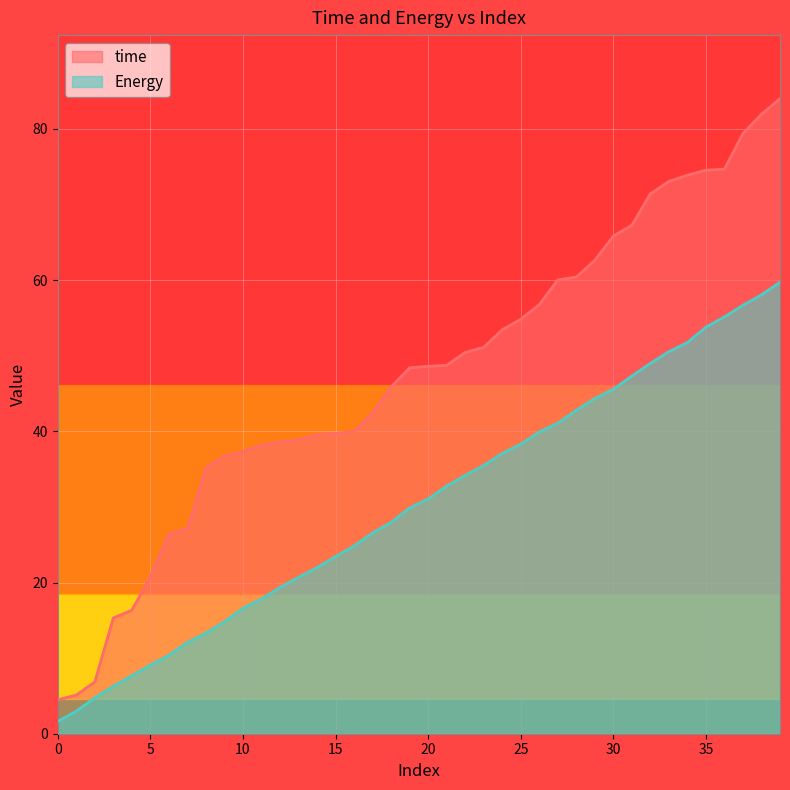

True or false: Energy and time cross at least once.

False